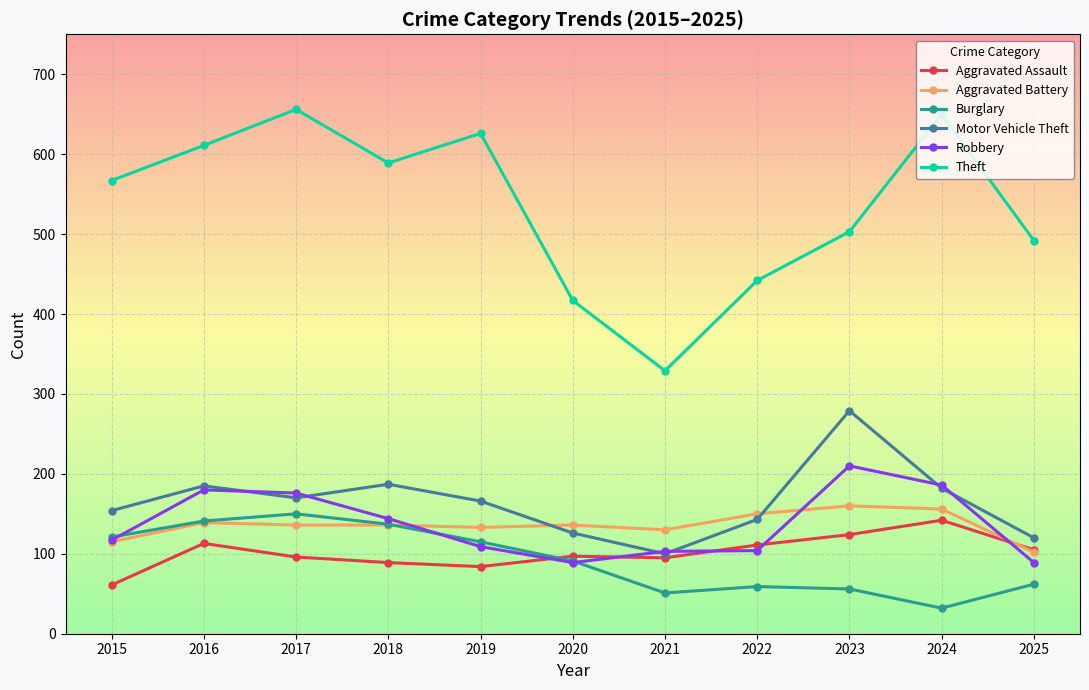

Is it true that Burglary equals 32 at 2024?

True